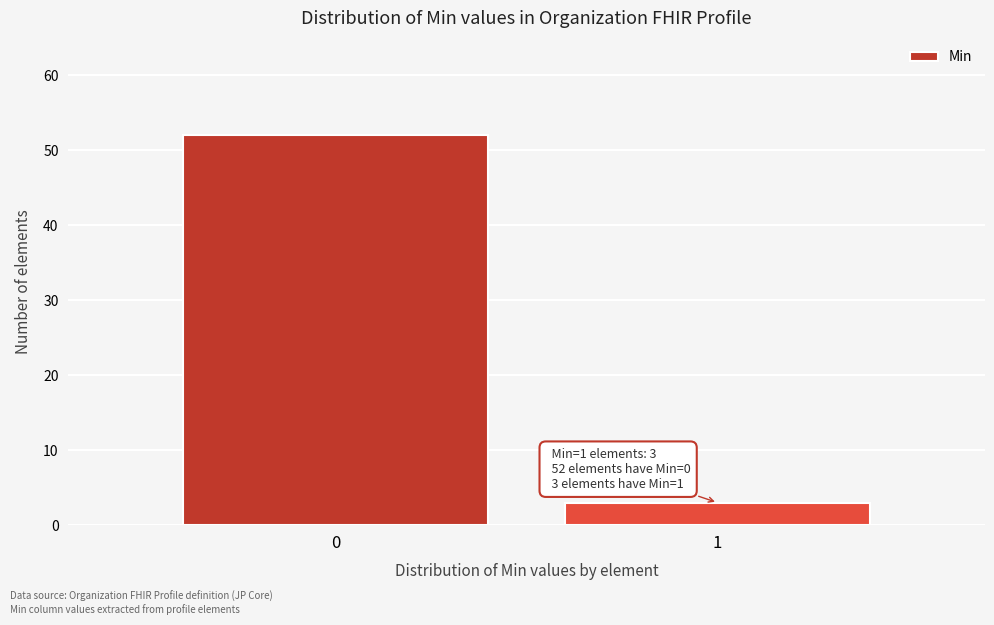

Reading right to left, what are all the values shown in this chart?

3	52